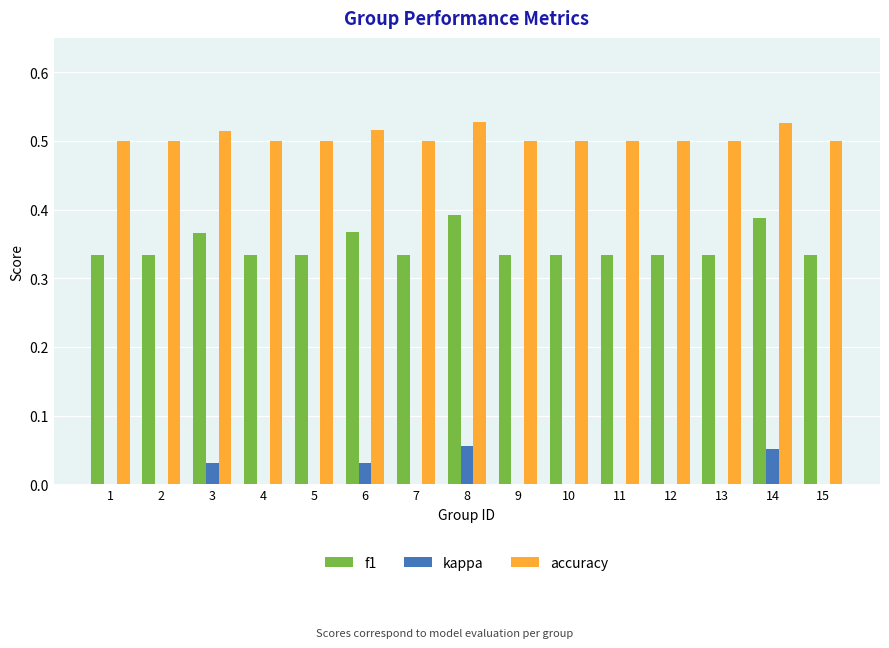

Is the value of f1 at 3 greater than the value of accuracy at 14?

No